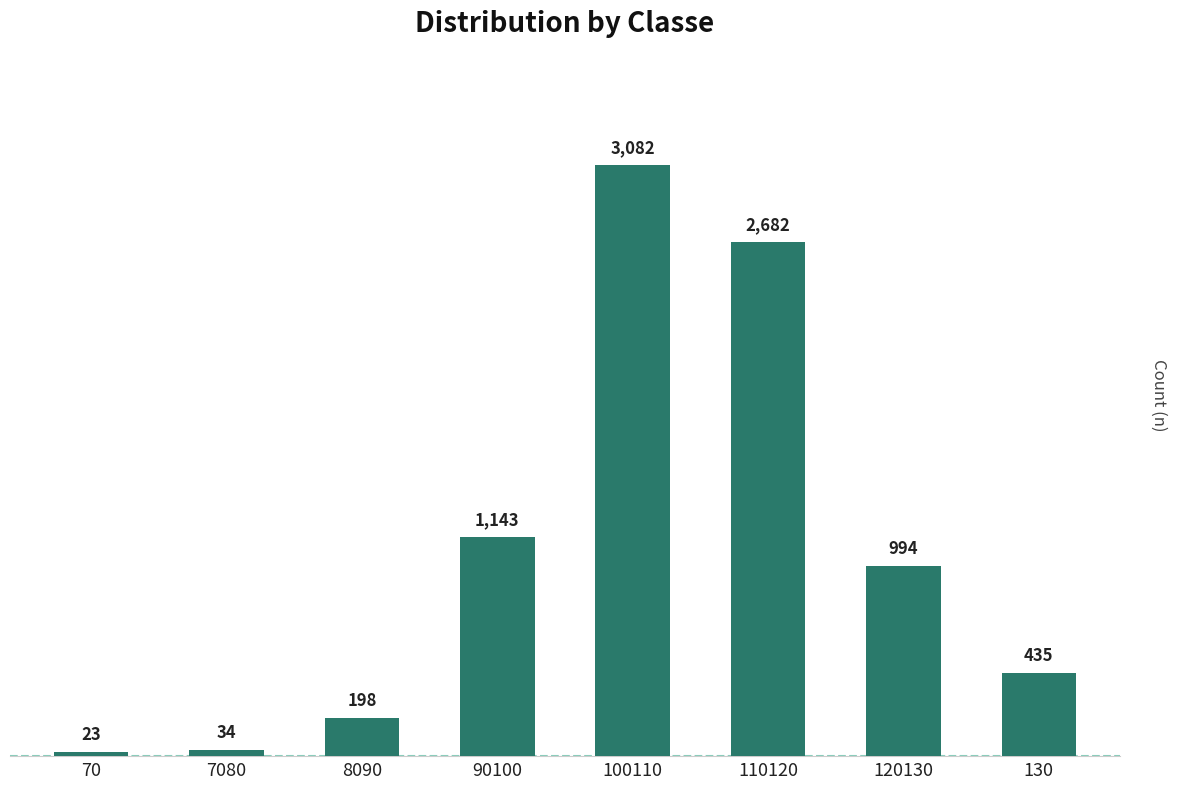

Which label corresponds to the smallest value in the chart?

70